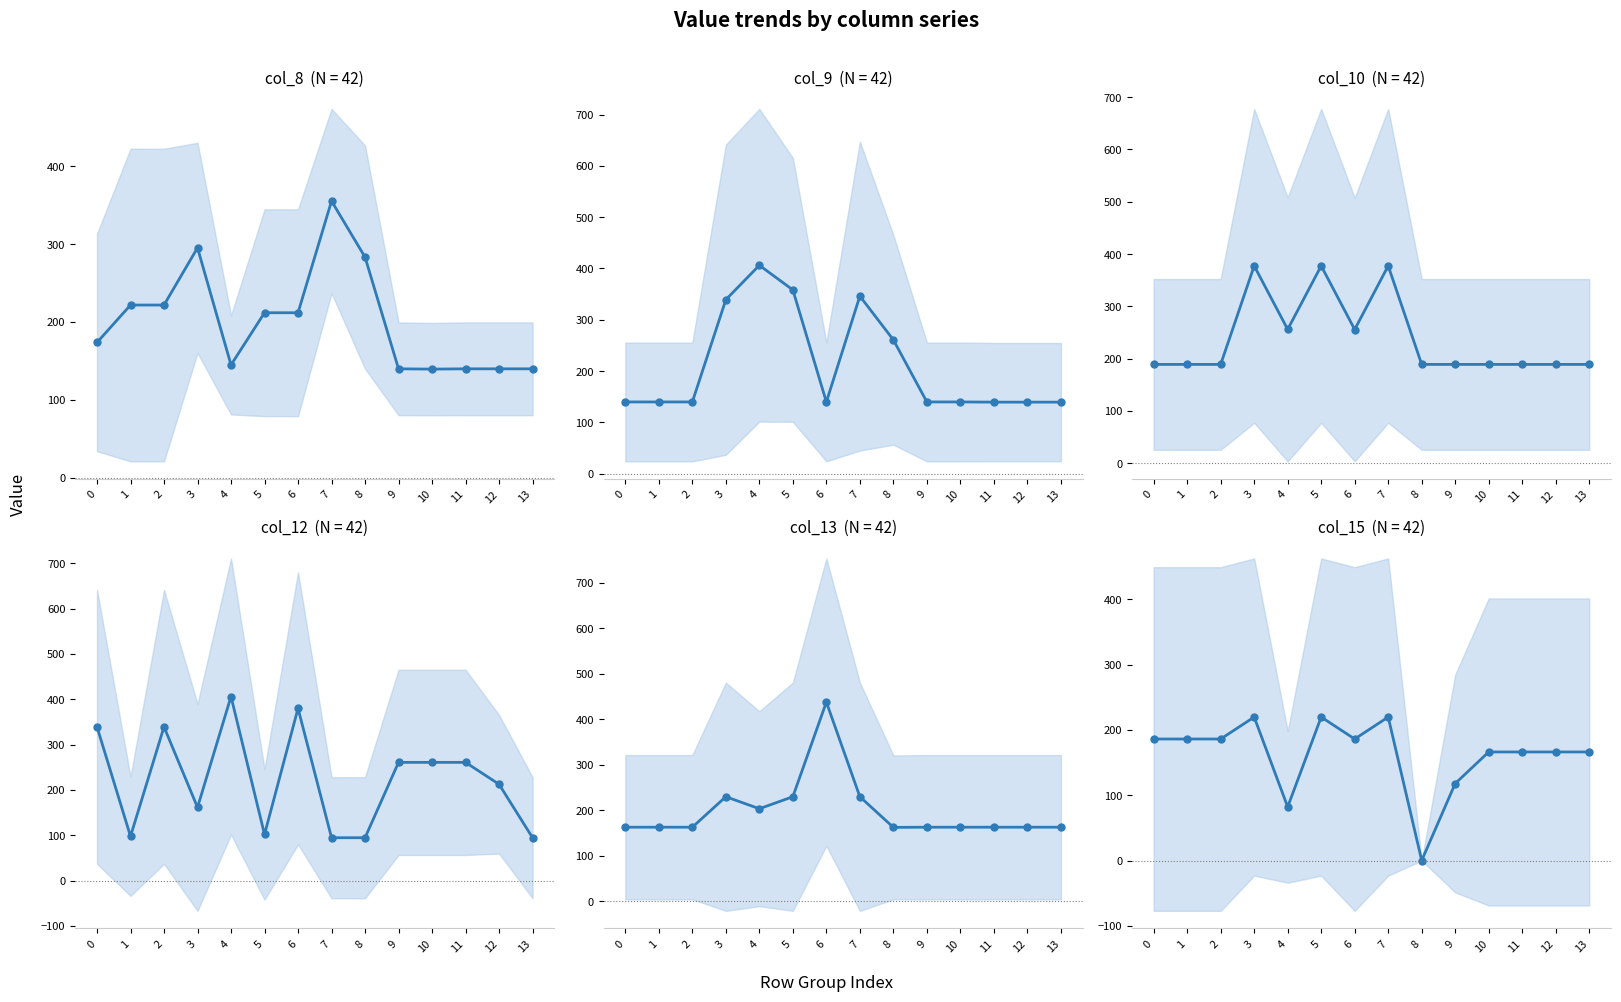

How many data points does each series have?

14